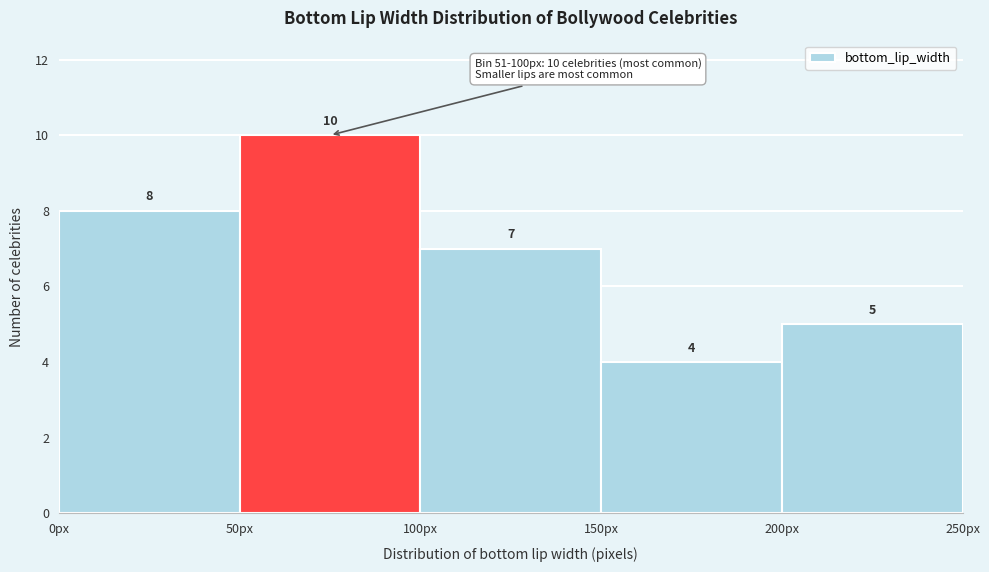

Over which range of the x-axis is the bar tallest?

50 to 100